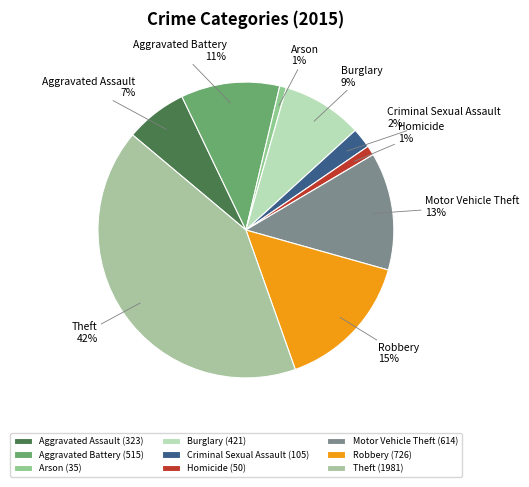

Count the number of slices in the pie.

9